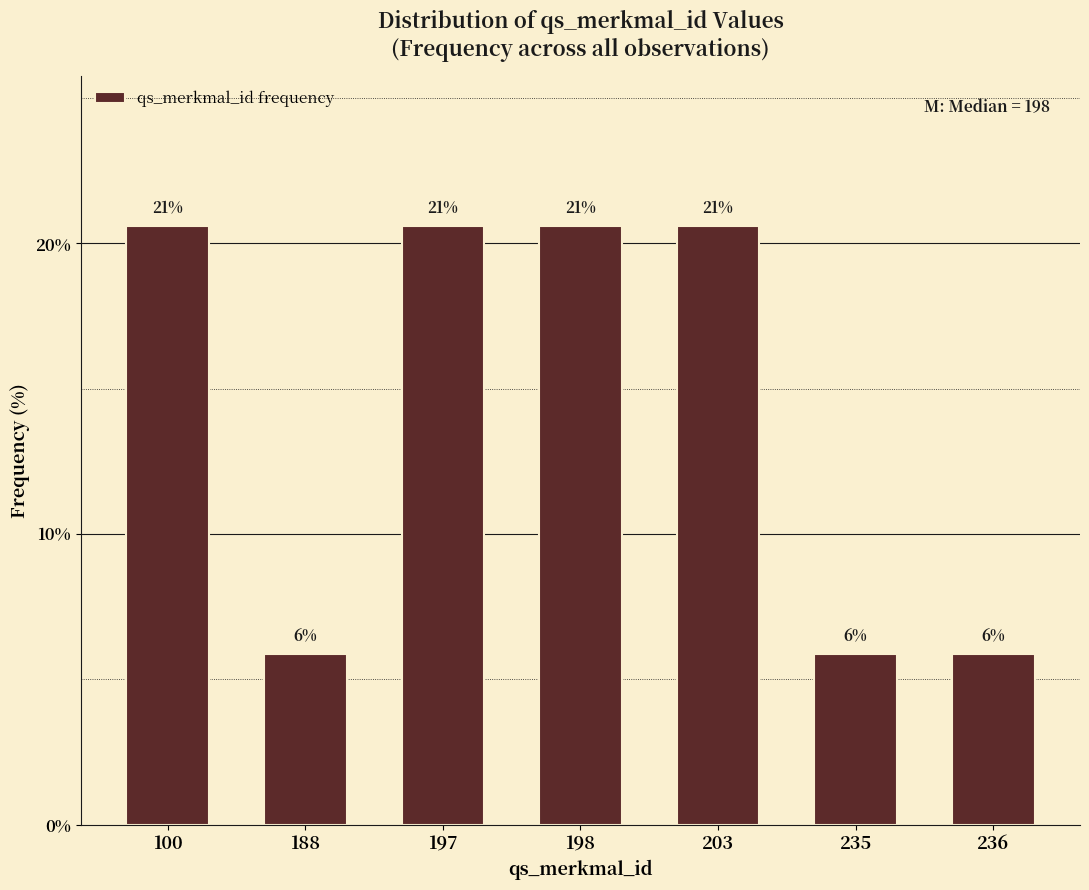

How many bars are there in total?

7